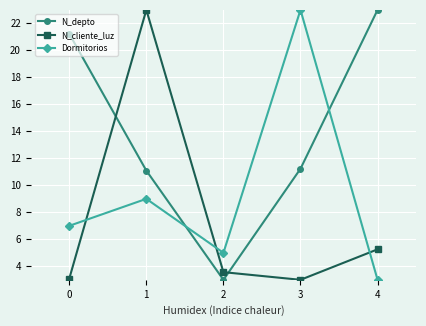

The value of N_cliente_luz at 1 is 12.7. True or false?

False